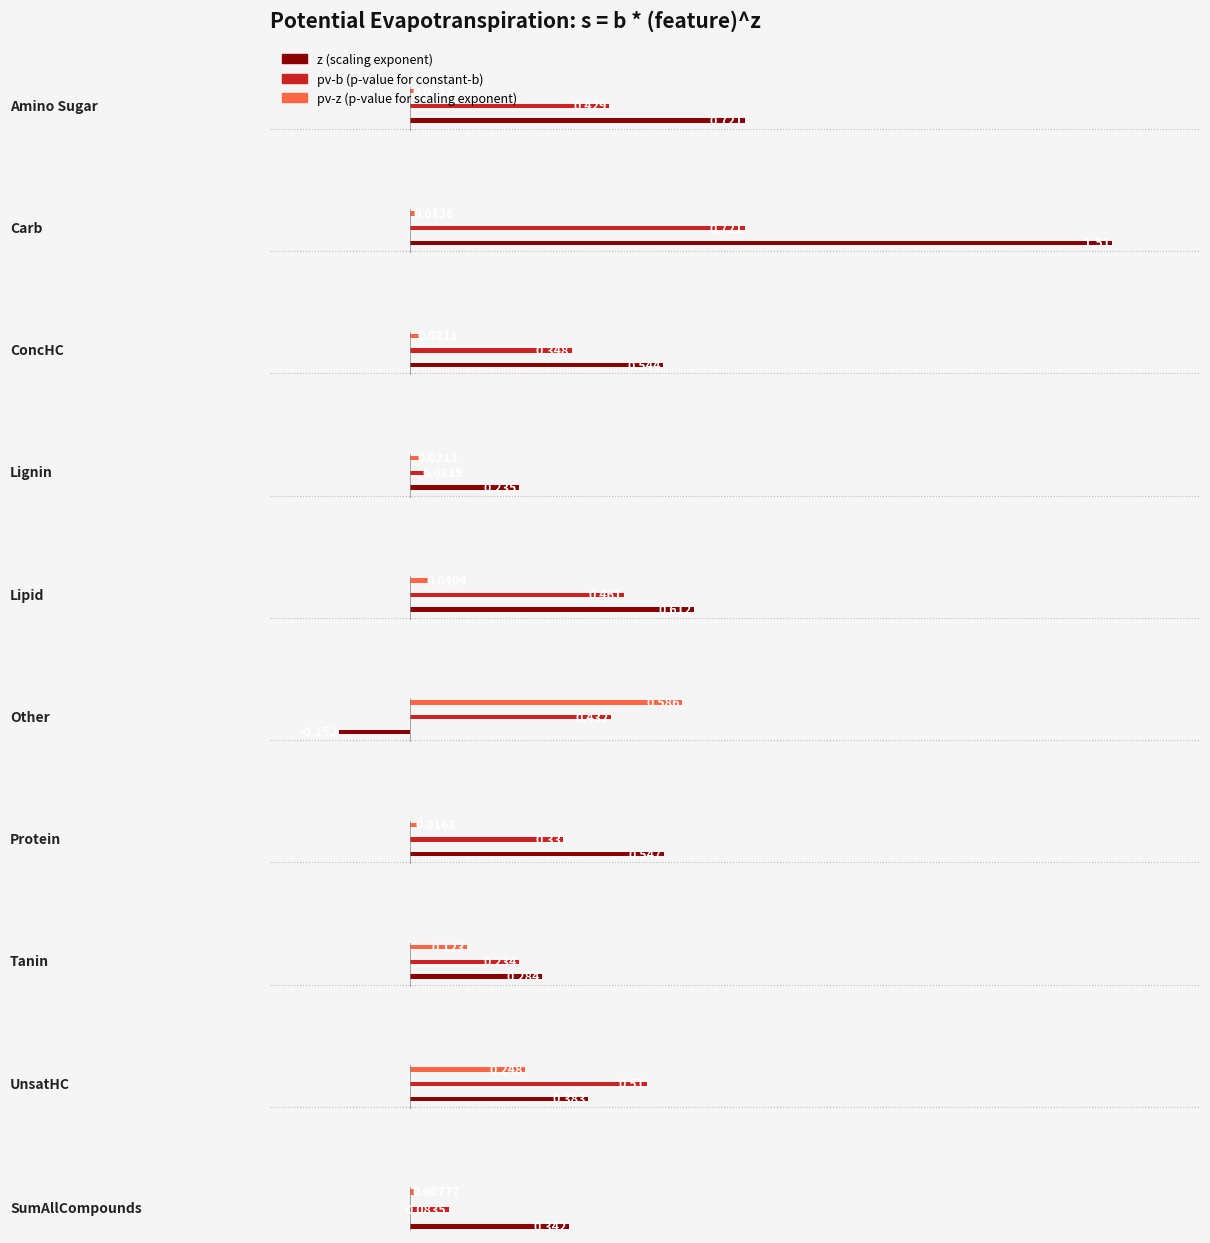

What is the average value of the pv-b (p-value for constant-b) series?

0.4